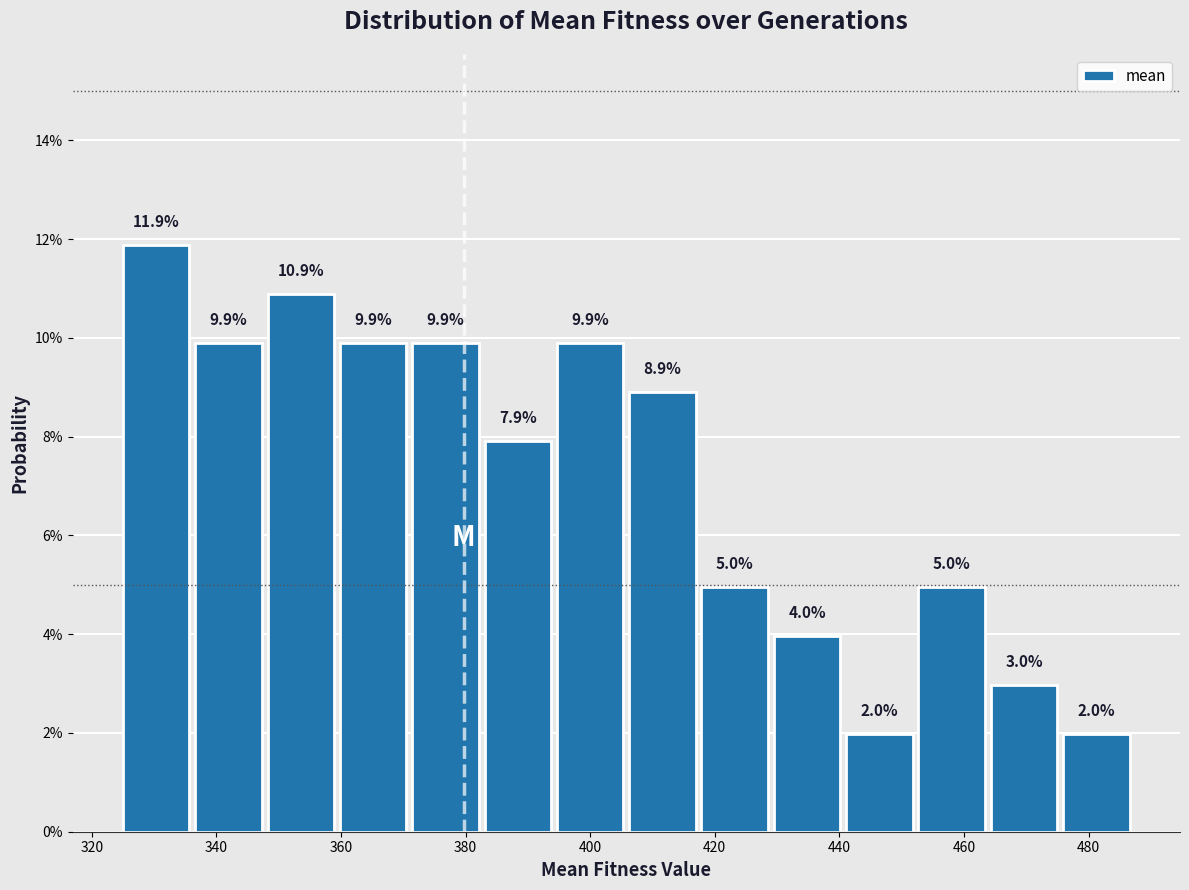

Reading left to right, list every bar in this chart as the range it spans on the x-axis followed by its height. The bar edges are not printed on the chart, so give them approximately, as read against the axis.

326 to 336: 11.9
336 to 348: 9.9
348 to 360: 10.9
360 to 372: 9.9
372 to 384: 9.9
384 to 394: 7.9
394 to 406: 9.9
406 to 418: 8.9
418 to 430: 5.0
430 to 442: 4.0
442 to 452: 2.0
452 to 464: 5.0
464 to 476: 3.0
476 to 488: 2.0